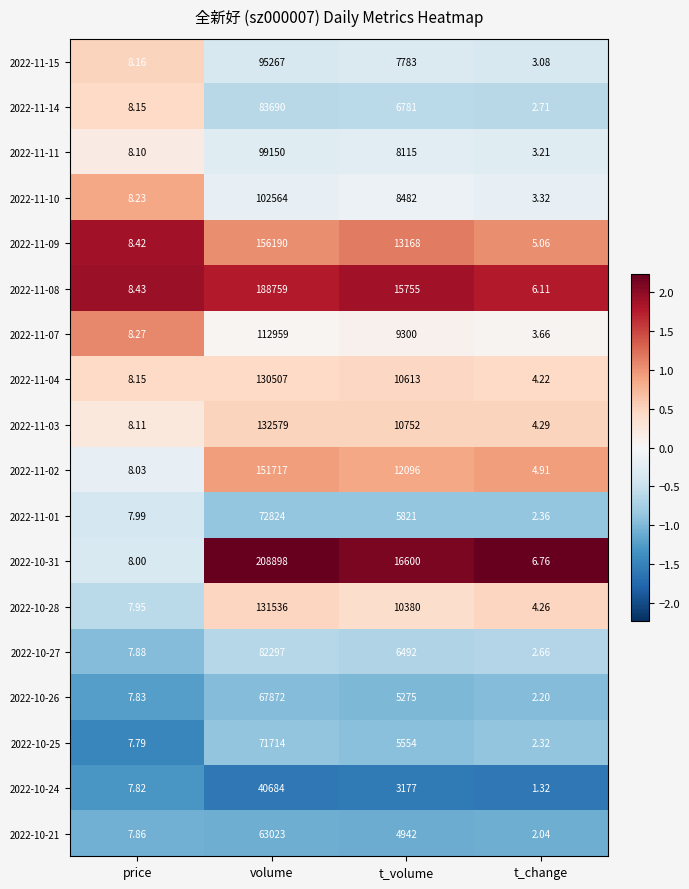

At which category is the sum across all series the highest?

volume